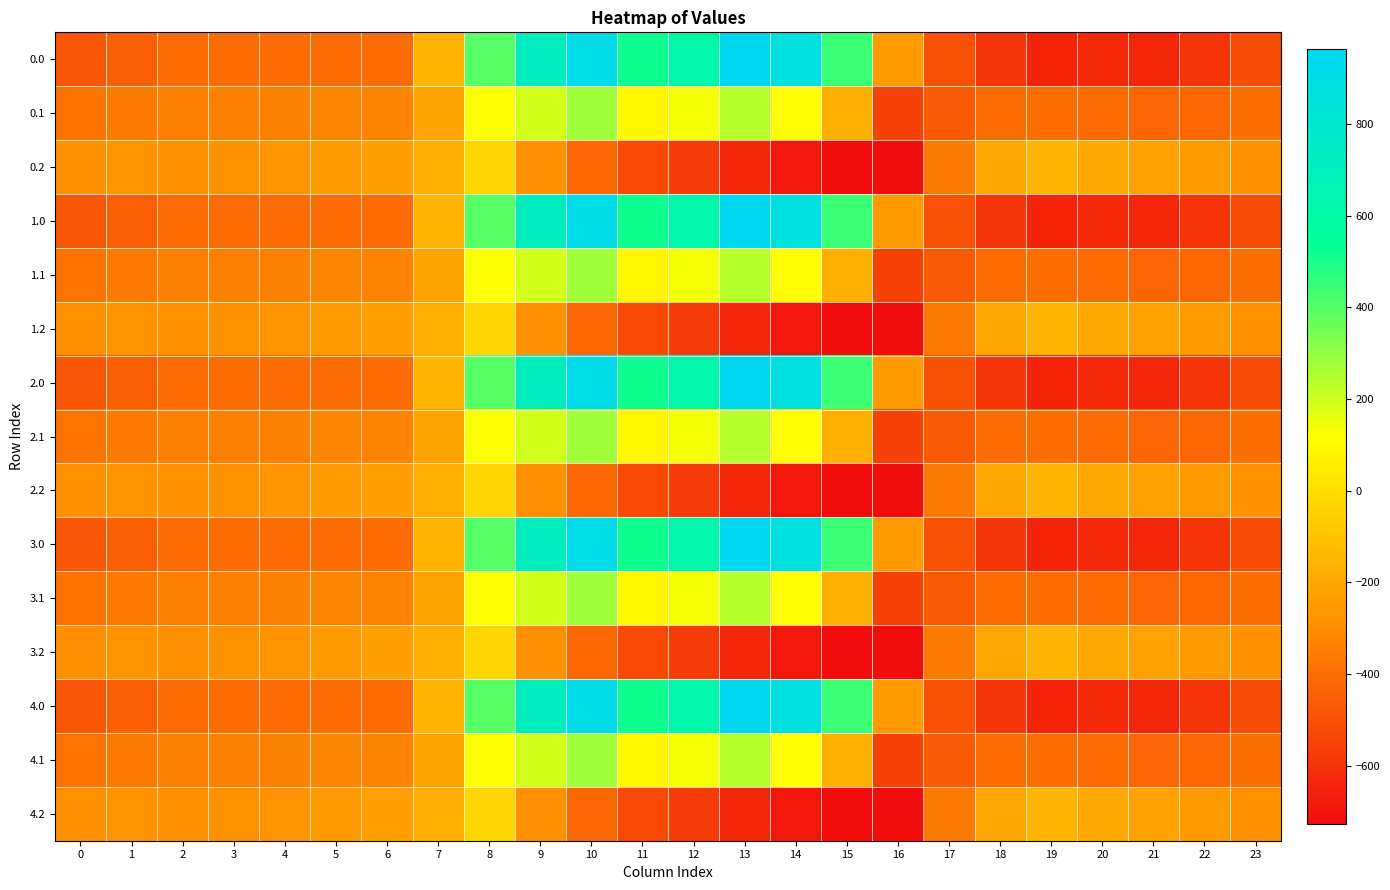

Reading right to left, what are all the values shown in this chart?

0.0: 23=-511.3	22=-592.3	21=-638.4	20=-629.9	19=-649.2	18=-586.7	17=-494.8	16=-250.9	15=443.0	14=870.3	13=962.7	12=619.4	11=516.0	10=916.2	9=716.9	8=395.3	7=-150.1	6=-408.0	5=-403.8	4=-404.9	3=-404.4	2=-410.3	1=-449.5	0=-482.0
0.1: 23=-399.4	22=-419.9	21=-432.4	20=-414.5	19=-400.2	18=-405.4	17=-466.6	16=-547.3	15=-173.1	14=113.7	13=241.5	12=134.6	11=87.0	10=274.1	9=191.1	8=125.2	7=-217.1	6=-332.2	5=-325.7	4=-339.6	3=-342.7	2=-347.9	1=-361.1	0=-384.6
0.2: 23=-287.5	22=-247.4	21=-226.4	20=-199.2	19=-151.0	18=-210.0	17=-362.4	16=-726.6	15=-725.8	14=-687.4	13=-640.4	12=-571.2	11=-520.6	10=-423.5	9=-288.5	8=-35.3	7=-176.6	6=-228.8	5=-245.0	4=-274.4	3=-281.0	2=-285.5	1=-272.7	0=-287.1
1.0: 23=-511.3	22=-592.3	21=-638.4	20=-629.9	19=-649.2	18=-586.7	17=-494.8	16=-250.9	15=443.0	14=870.3	13=962.7	12=619.4	11=516.0	10=916.2	9=716.9	8=395.3	7=-150.1	6=-408.0	5=-403.8	4=-404.9	3=-404.4	2=-410.3	1=-449.5	0=-482.0
1.1: 23=-399.4	22=-419.9	21=-432.4	20=-414.5	19=-400.2	18=-405.4	17=-466.6	16=-547.3	15=-173.1	14=113.7	13=241.5	12=134.6	11=87.0	10=274.1	9=191.1	8=125.2	7=-217.1	6=-332.2	5=-325.7	4=-339.6	3=-342.7	2=-347.9	1=-361.1	0=-384.6
1.2: 23=-287.5	22=-247.4	21=-226.4	20=-199.2	19=-151.0	18=-210.0	17=-362.4	16=-726.6	15=-725.8	14=-687.4	13=-640.4	12=-571.2	11=-520.6	10=-423.5	9=-288.5	8=-35.3	7=-176.6	6=-228.8	5=-245.0	4=-274.4	3=-281.0	2=-285.5	1=-272.7	0=-287.1
2.0: 23=-511.3	22=-592.3	21=-638.4	20=-629.9	19=-649.2	18=-586.7	17=-494.8	16=-250.9	15=443.0	14=870.3	13=962.7	12=619.4	11=516.0	10=916.2	9=716.9	8=395.3	7=-150.1	6=-408.0	5=-403.8	4=-404.9	3=-404.4	2=-410.3	1=-449.5	0=-482.0
2.1: 23=-399.4	22=-419.9	21=-432.4	20=-414.5	19=-400.2	18=-405.4	17=-466.6	16=-547.3	15=-173.1	14=113.7	13=241.5	12=134.6	11=87.0	10=274.1	9=191.1	8=125.2	7=-217.1	6=-332.2	5=-325.7	4=-339.6	3=-342.7	2=-347.9	1=-361.1	0=-384.6
2.2: 23=-287.5	22=-247.4	21=-226.4	20=-199.2	19=-151.0	18=-210.0	17=-362.4	16=-726.6	15=-725.8	14=-687.4	13=-640.4	12=-571.2	11=-520.6	10=-423.5	9=-288.5	8=-35.3	7=-176.6	6=-228.8	5=-245.0	4=-274.4	3=-281.0	2=-285.5	1=-272.7	0=-287.1
3.0: 23=-511.3	22=-592.3	21=-638.4	20=-629.9	19=-649.2	18=-586.7	17=-494.8	16=-250.9	15=443.0	14=870.3	13=962.7	12=619.4	11=516.0	10=916.2	9=716.9	8=395.3	7=-150.1	6=-408.0	5=-403.8	4=-404.9	3=-404.4	2=-410.3	1=-449.5	0=-482.0
3.1: 23=-399.4	22=-419.9	21=-432.4	20=-414.5	19=-400.2	18=-405.4	17=-466.6	16=-547.3	15=-173.1	14=113.7	13=241.5	12=134.6	11=87.0	10=274.1	9=191.1	8=125.2	7=-217.1	6=-332.2	5=-325.7	4=-339.6	3=-342.7	2=-347.9	1=-361.1	0=-384.6
3.2: 23=-287.5	22=-247.4	21=-226.4	20=-199.2	19=-151.0	18=-210.0	17=-362.4	16=-726.6	15=-725.8	14=-687.4	13=-640.4	12=-571.2	11=-520.6	10=-423.5	9=-288.5	8=-35.3	7=-176.6	6=-228.8	5=-245.0	4=-274.4	3=-281.0	2=-285.5	1=-272.7	0=-287.1
4.0: 23=-511.3	22=-592.3	21=-638.4	20=-629.9	19=-649.2	18=-586.7	17=-494.8	16=-250.9	15=443.0	14=870.3	13=962.7	12=619.4	11=516.0	10=916.2	9=716.9	8=395.3	7=-150.1	6=-408.0	5=-403.8	4=-404.9	3=-404.4	2=-410.3	1=-449.5	0=-482.0
4.1: 23=-399.4	22=-419.9	21=-432.4	20=-414.5	19=-400.2	18=-405.4	17=-466.6	16=-547.3	15=-173.1	14=113.7	13=241.5	12=134.6	11=87.0	10=274.1	9=191.1	8=125.2	7=-217.1	6=-332.2	5=-325.7	4=-339.6	3=-342.7	2=-347.9	1=-361.1	0=-384.6
4.2: 23=-287.5	22=-247.4	21=-226.4	20=-199.2	19=-151.0	18=-210.0	17=-362.4	16=-726.6	15=-725.8	14=-687.4	13=-640.4	12=-571.2	11=-520.6	10=-423.5	9=-288.5	8=-35.3	7=-176.6	6=-228.8	5=-245.0	4=-274.4	3=-281.0	2=-285.5	1=-272.7	0=-287.1